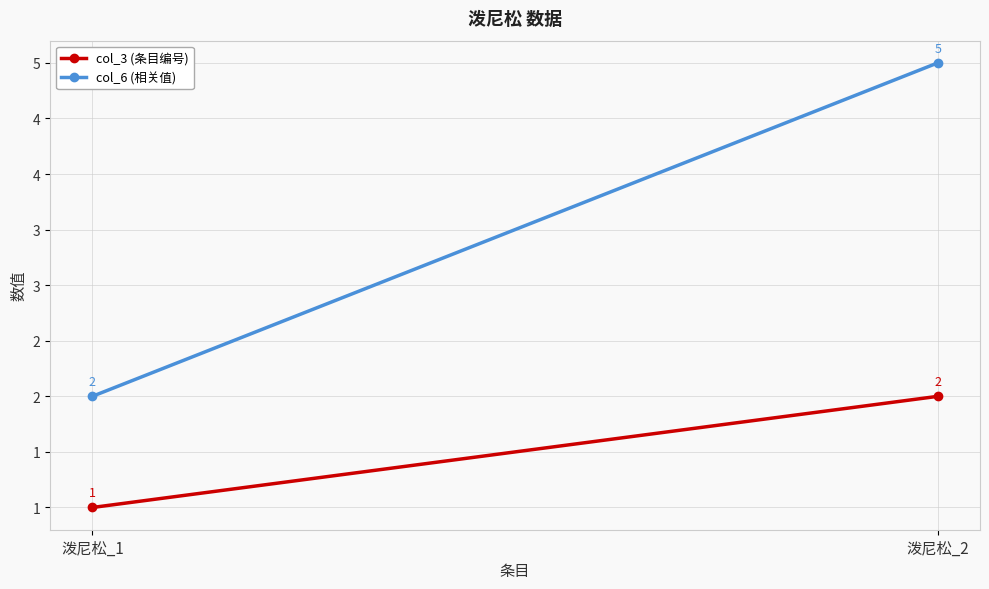

Rank the series at 泼尼松_2 from highest to lowest value.

col_6 (相关值), col_3 (条目编号)